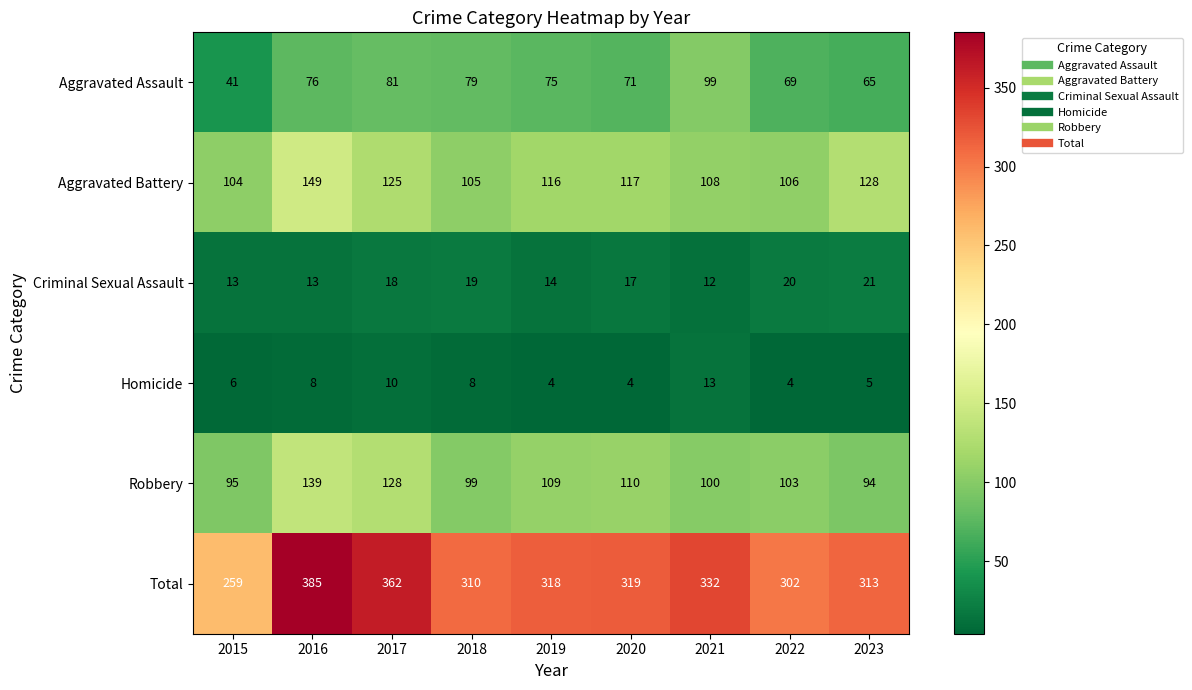

Count the number of categories in the chart.

9